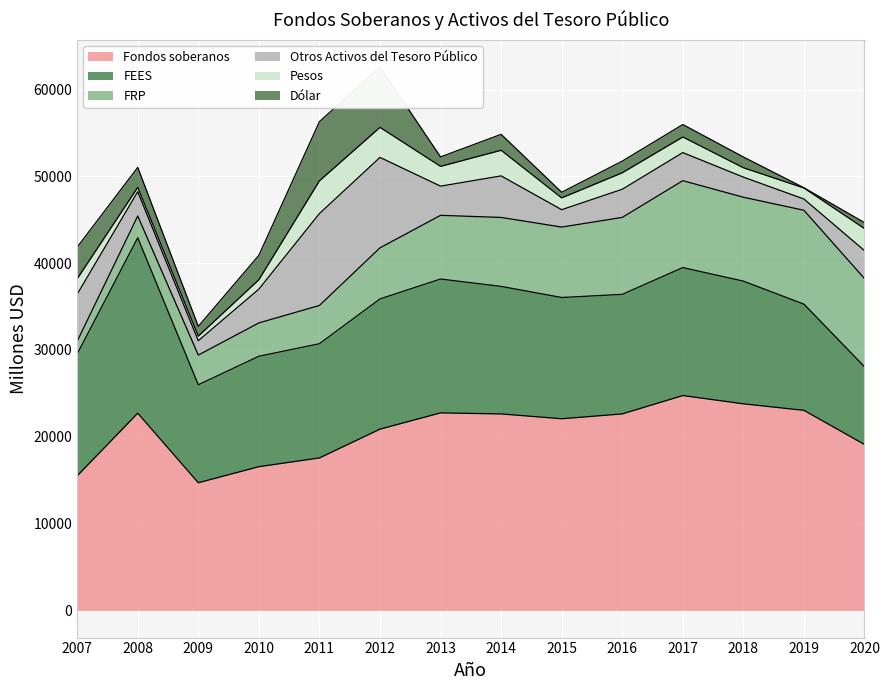

Is it true that Otros Activos del Tesoro Público equals 1654 at 2009?

True